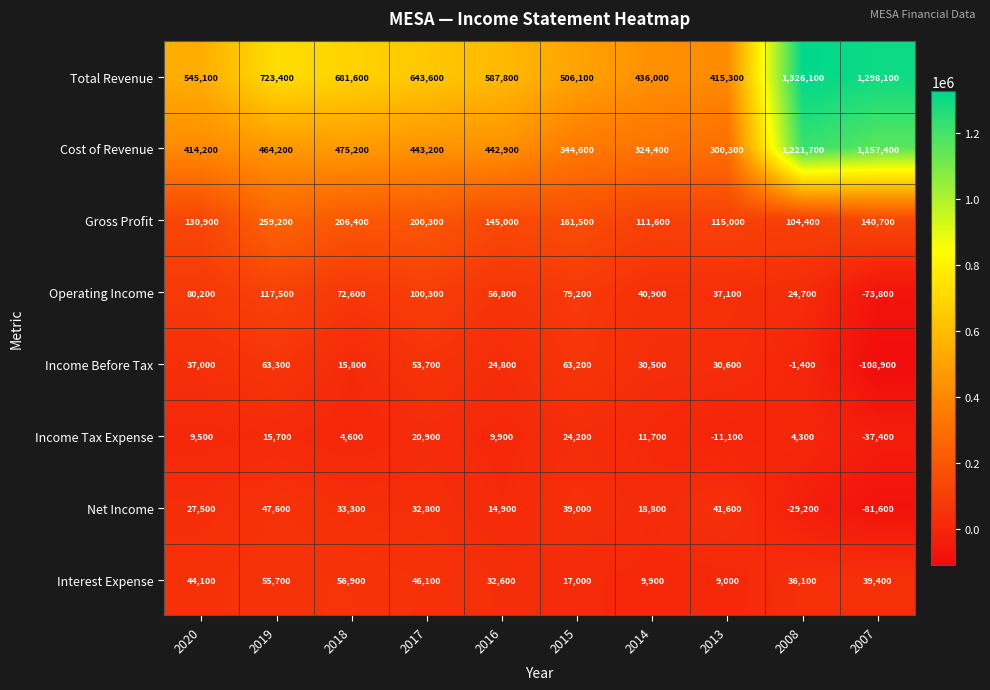

How many categories are shown in the chart?

10